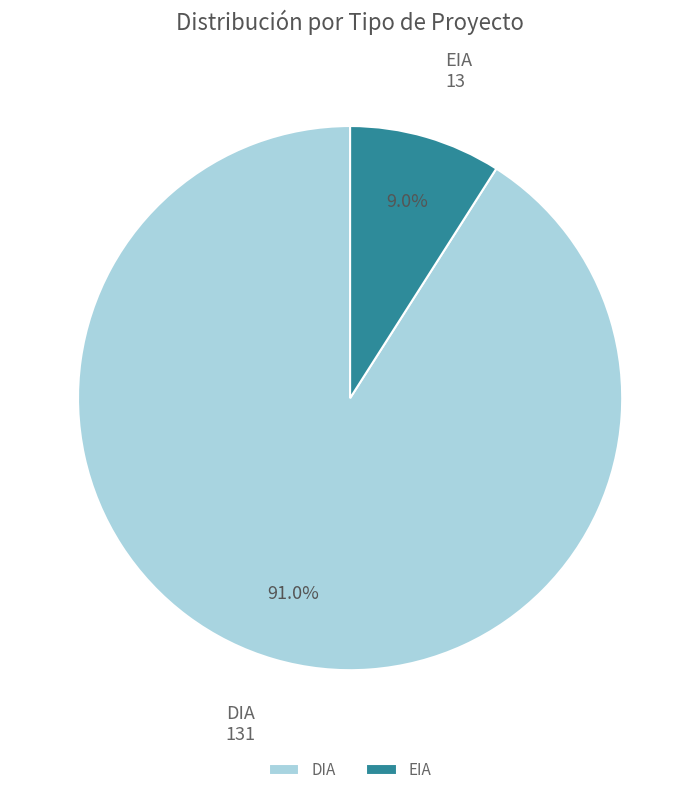

Is the sum of DIA and EIA greater than half?

Yes